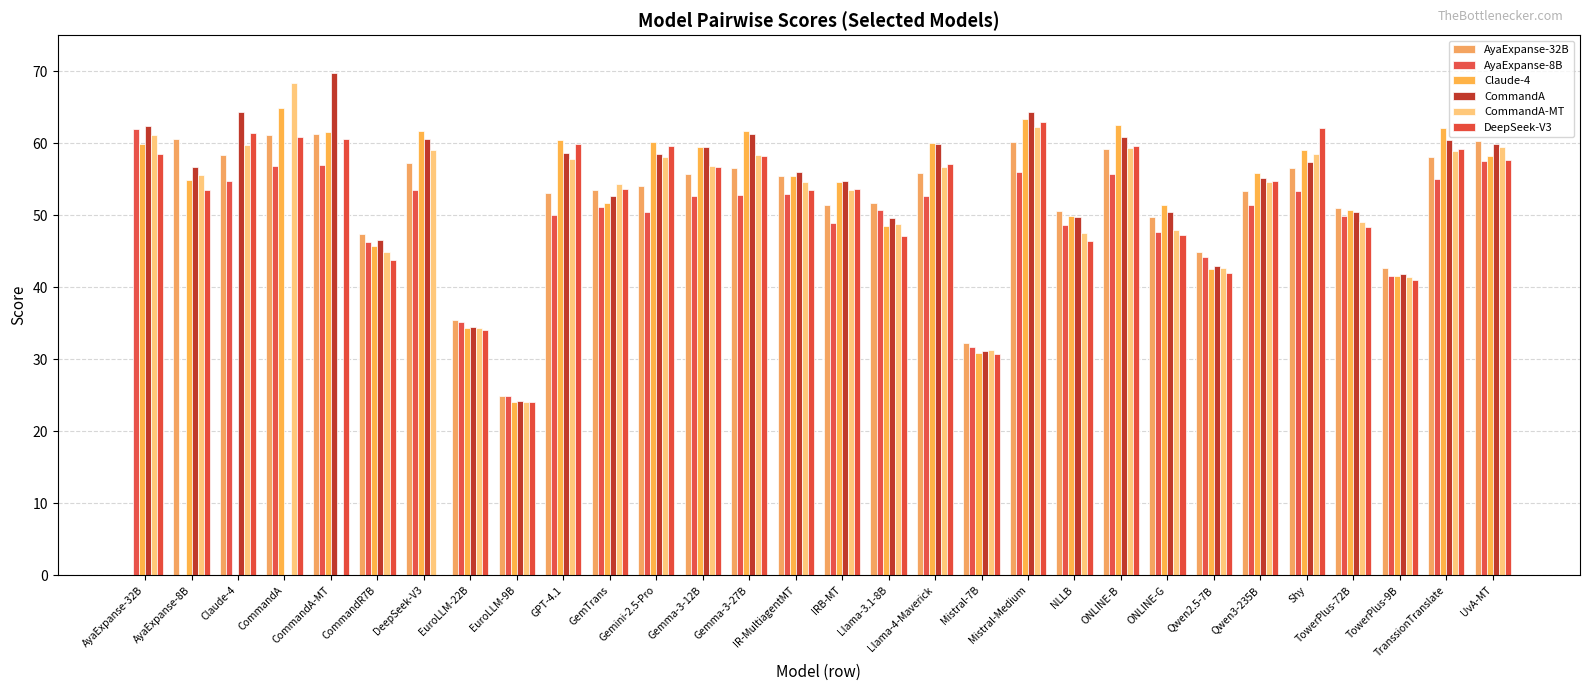

What value does the AyaExpanse-8B series have at IR-MultiagentMT?

52.9